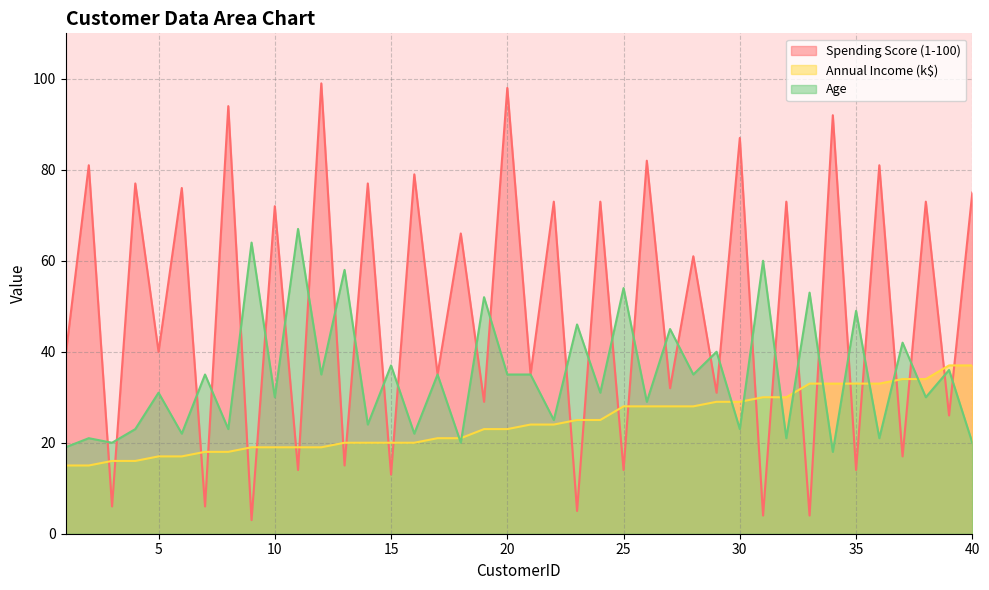

In Age, how many points are lower than both neighbors (excluding endpoints)?

17